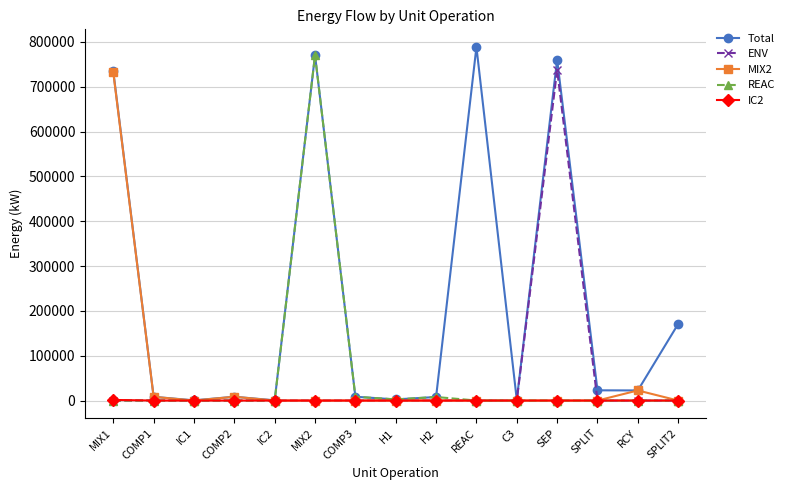

What is the greatest value displayed?

788601.6